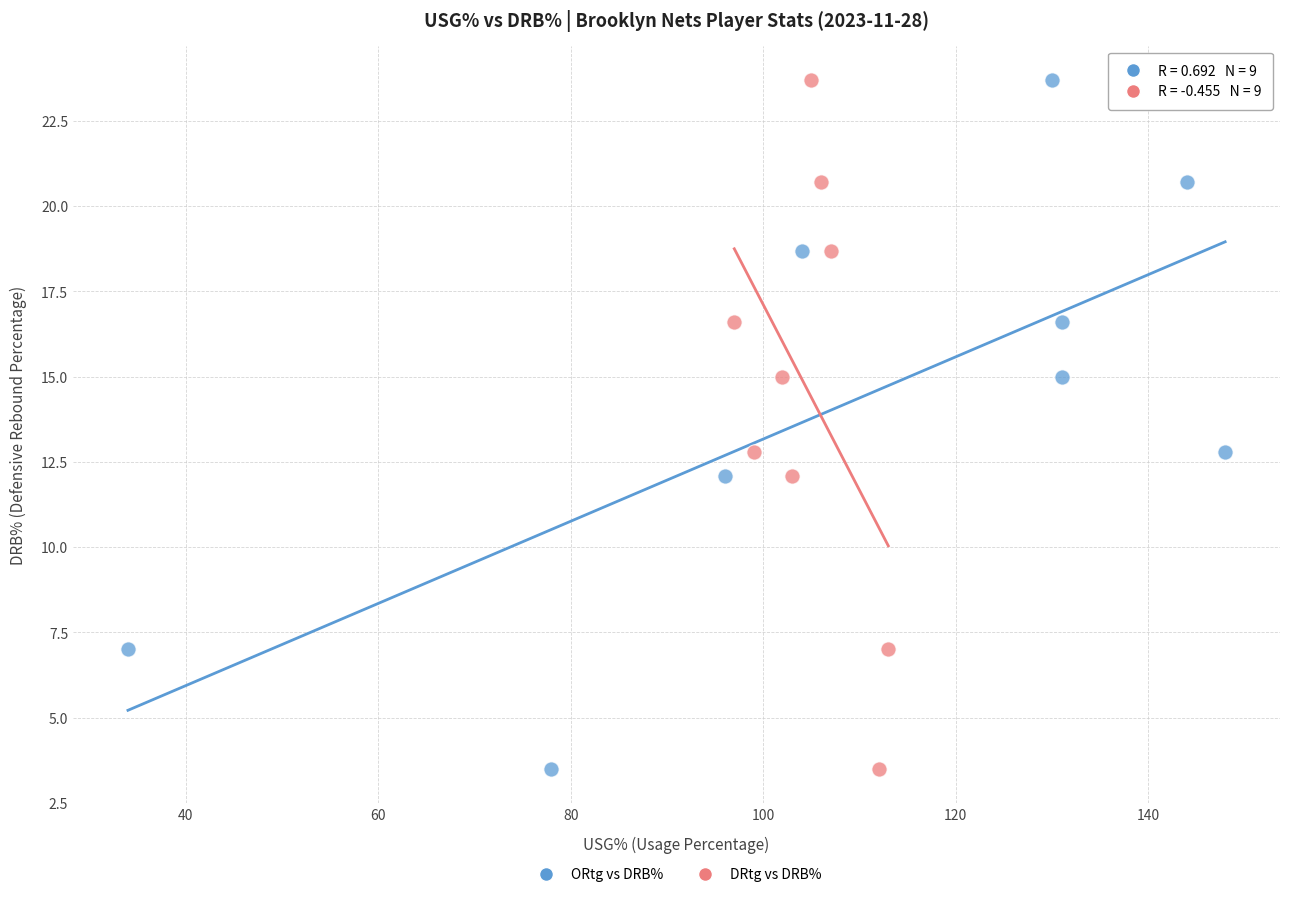

What are all the series names shown in the legend?

ORtg vs DRB%, DRtg vs DRB%